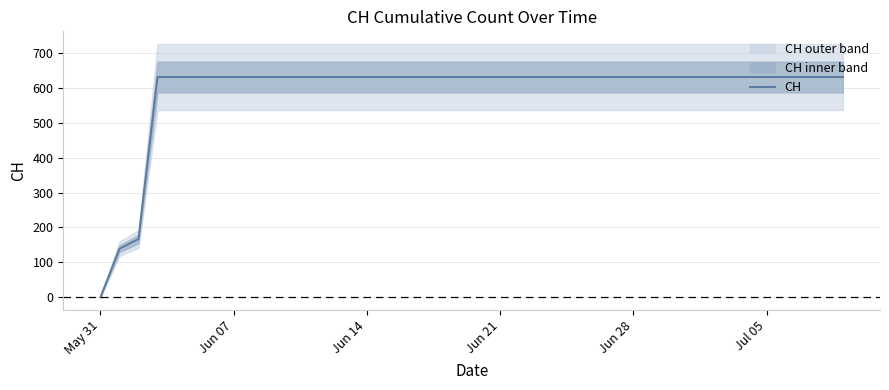

What is the difference between the second highest and second lowest values?

492